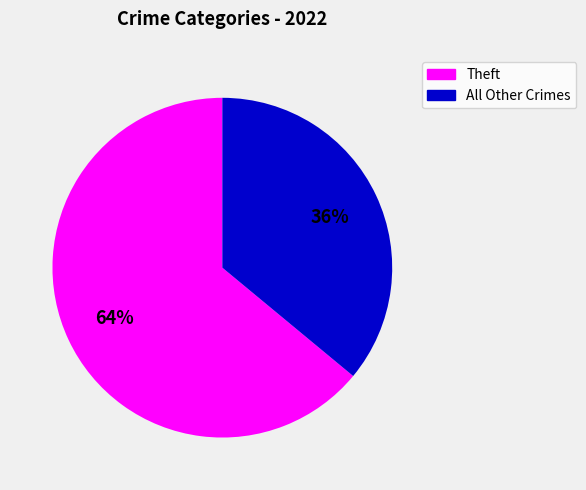

What is the ratio of the value at All Other Crimes to the value at Theft?

0.6